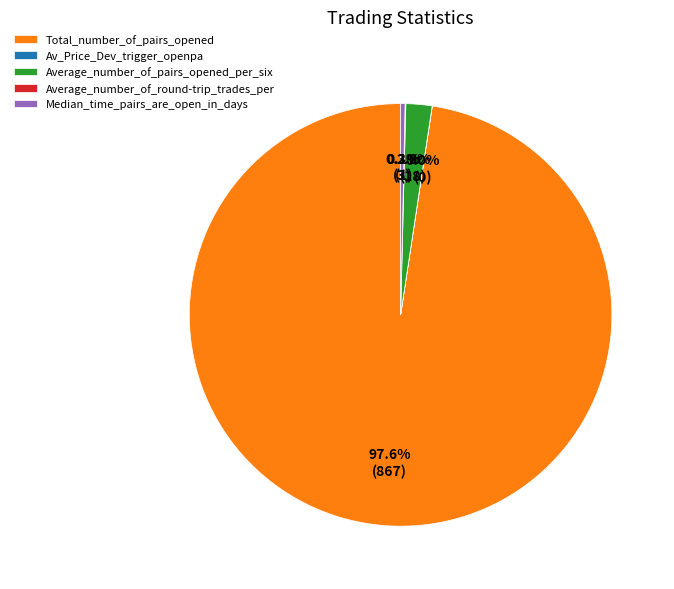

Which category has the biggest portion of the pie?

Total_number_of_pairs_opened